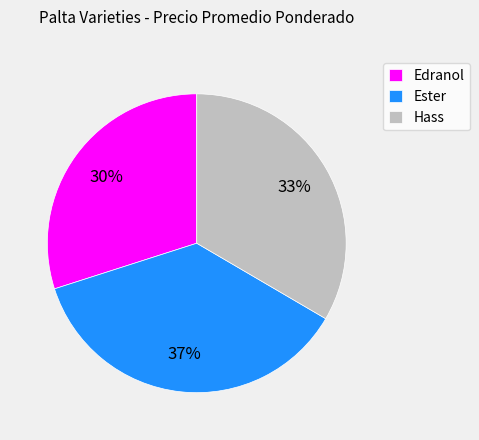

Rank the categories by value from lowest to highest.

Edranol, Hass, Ester